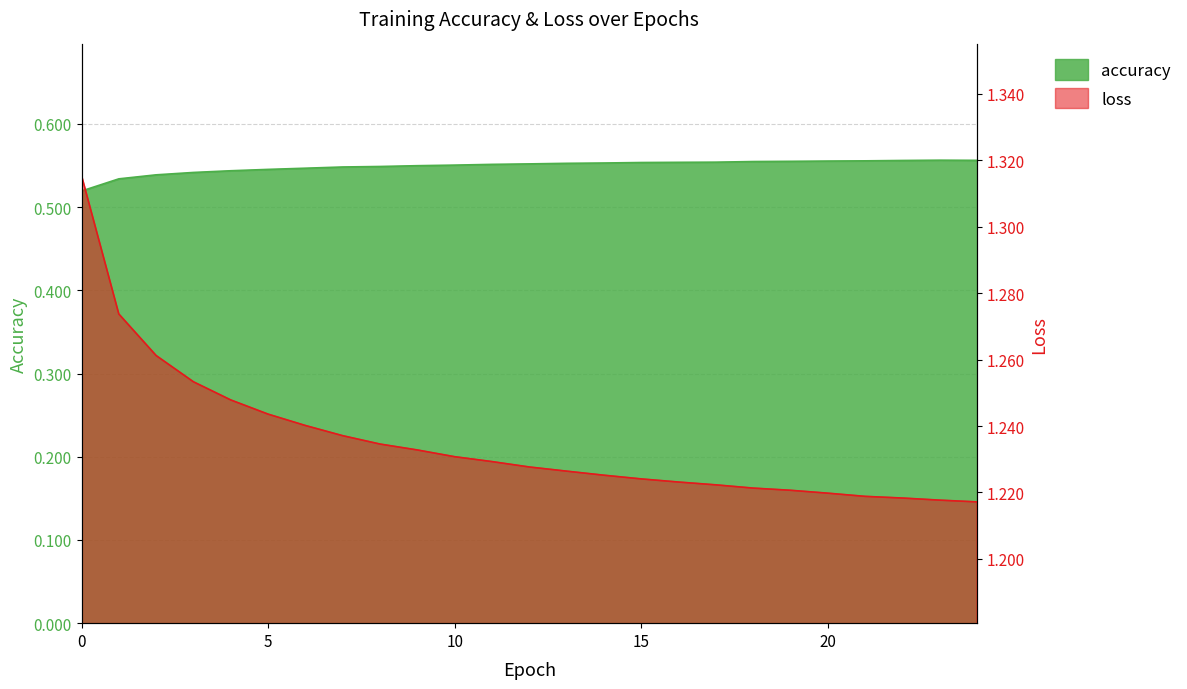

What is the average value of the loss series?

1.2